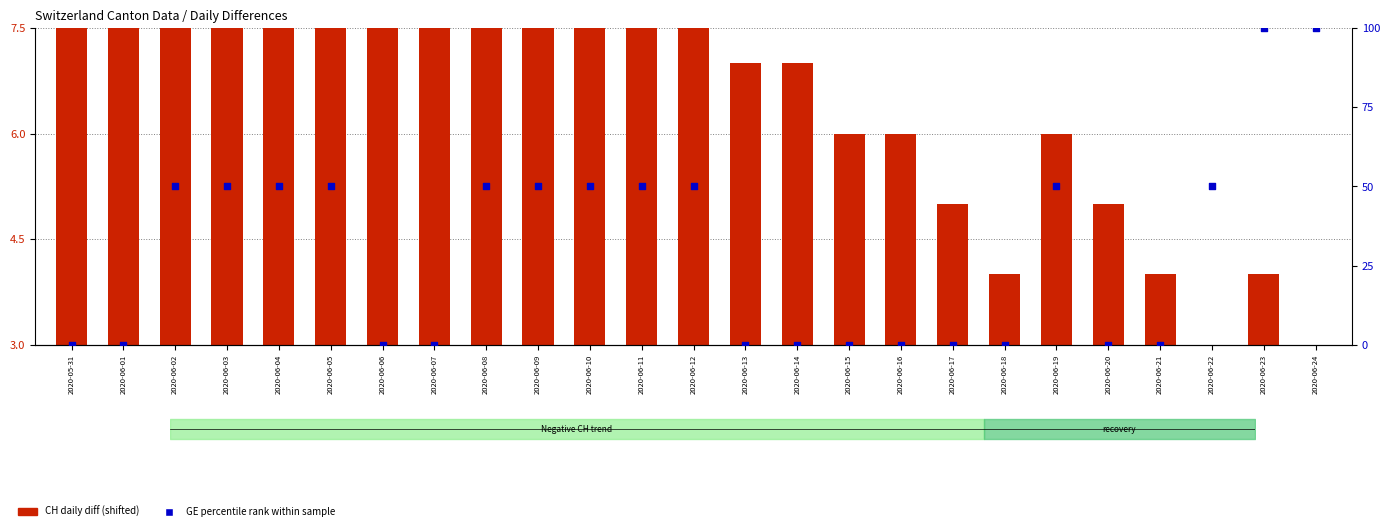

Which series has the largest Y range (max minus min)?

GE percentile rank